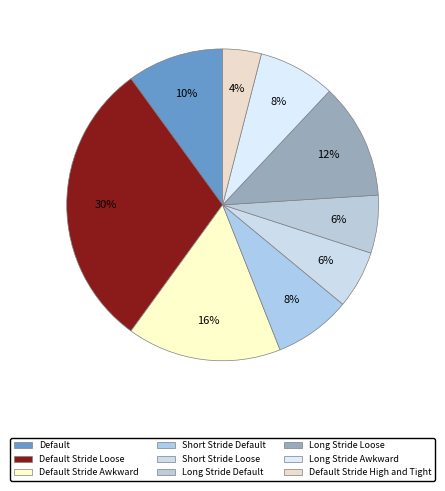

How many slices are in this pie chart?

9